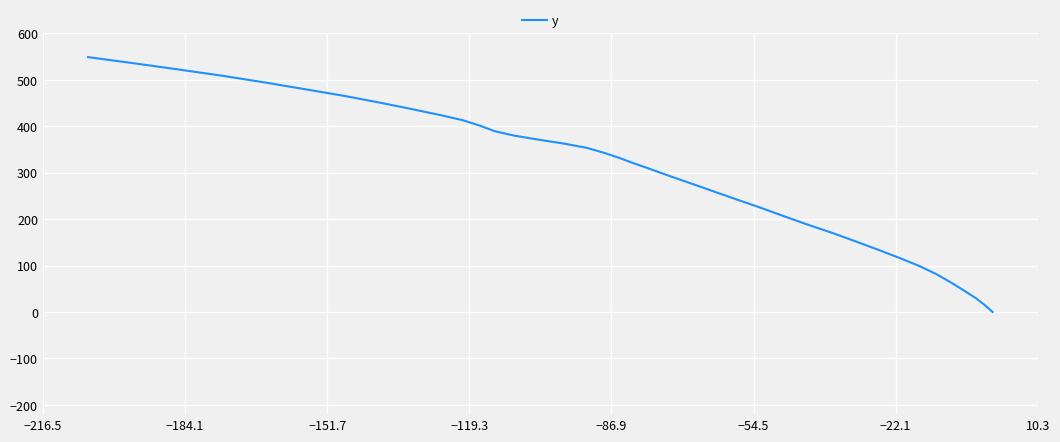

How many lines are shown in the chart?

1